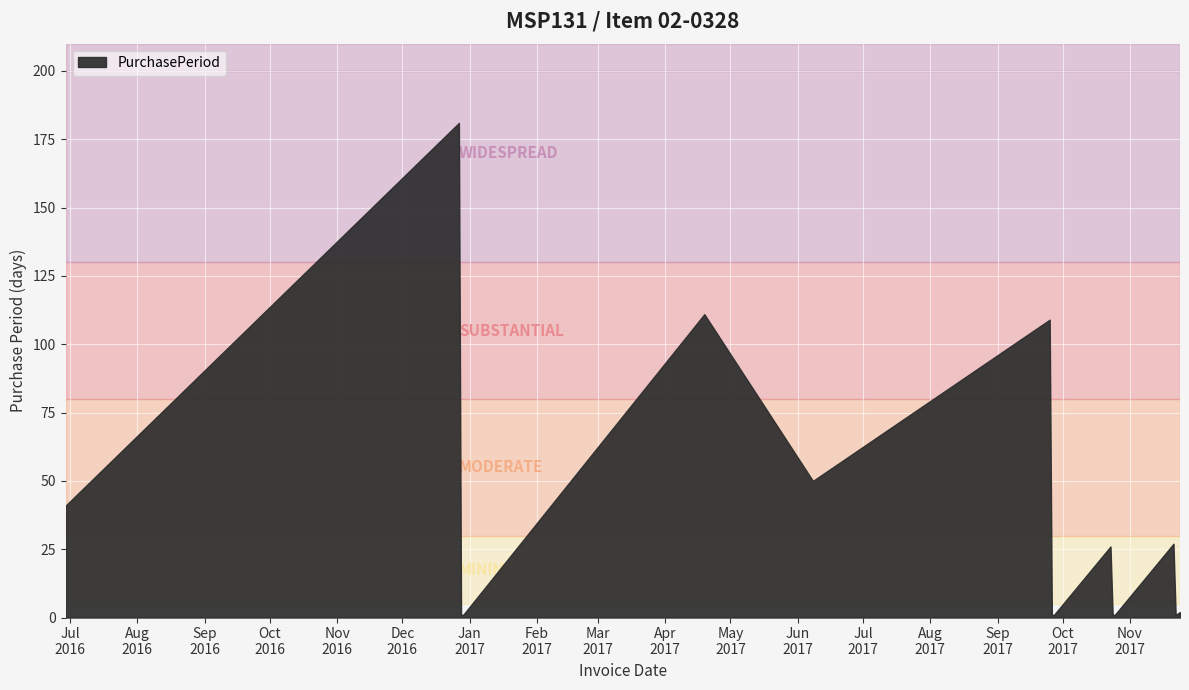

What is the difference between the maximum and minimum values?

180